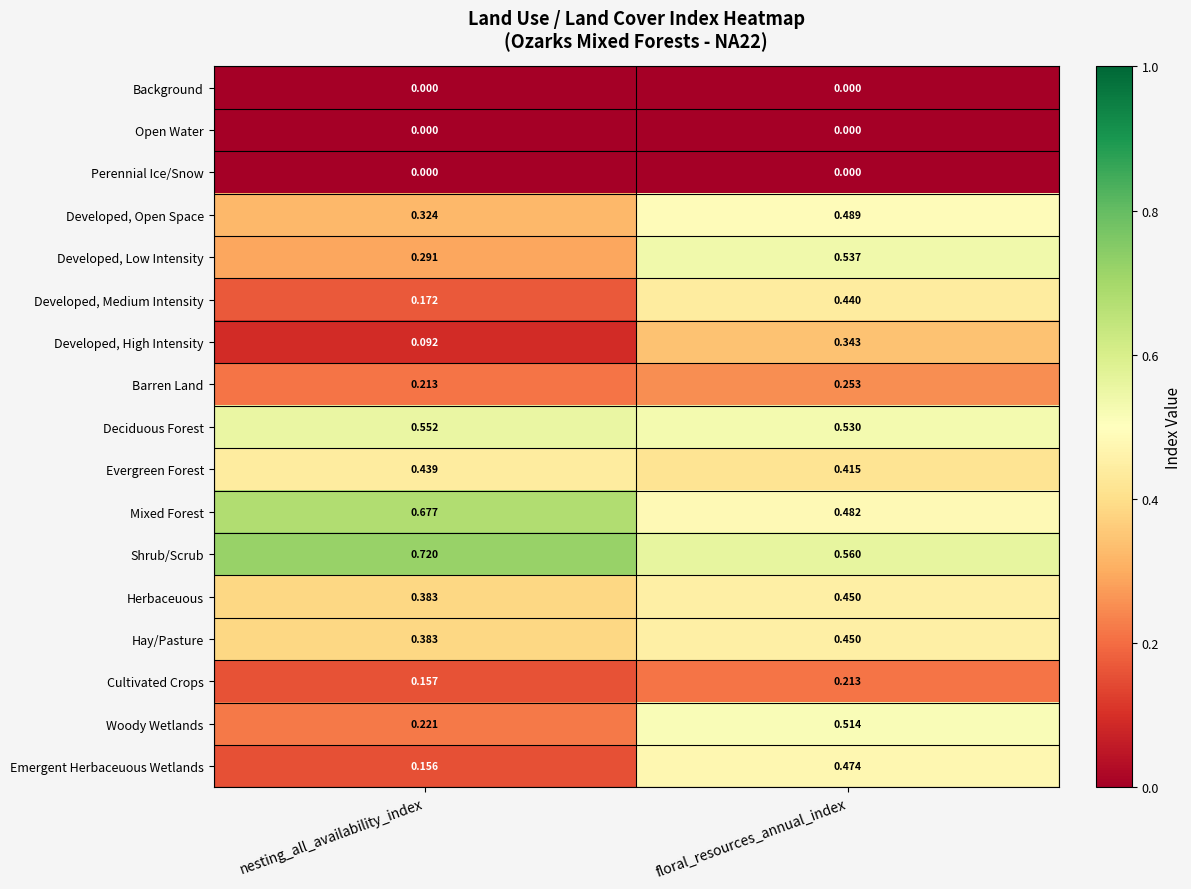

Which category has the highest value across all series?

nesting_all_availability_index